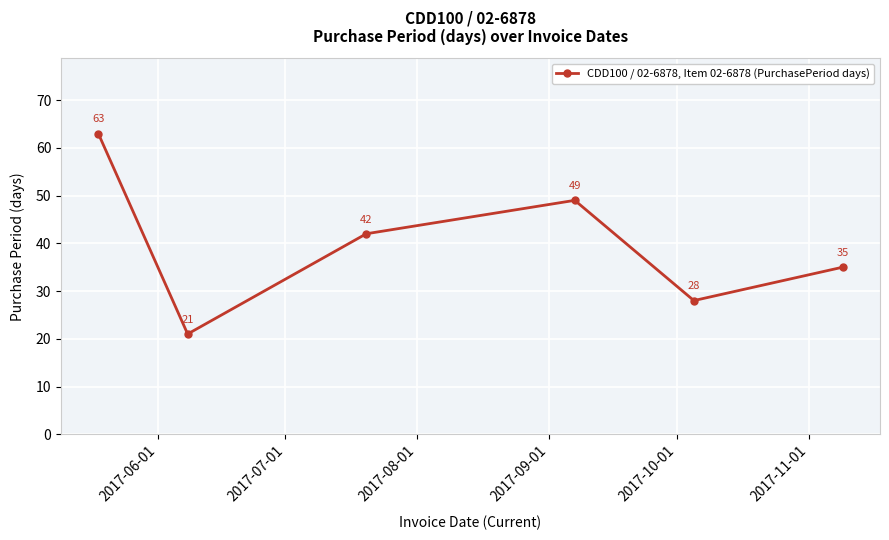

Reading right to left, transcribe all the data shown in this chart.

35	28	49	42	21	63